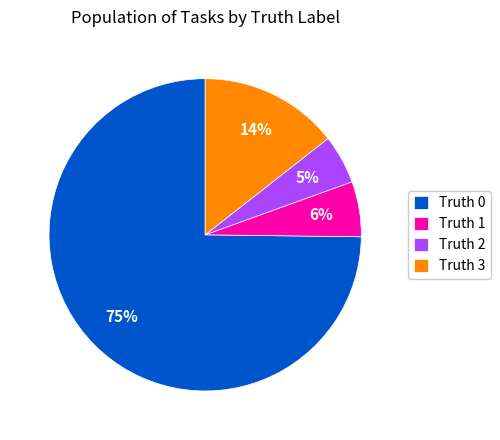

To the nearest percent, what is the average slice percentage?

25%